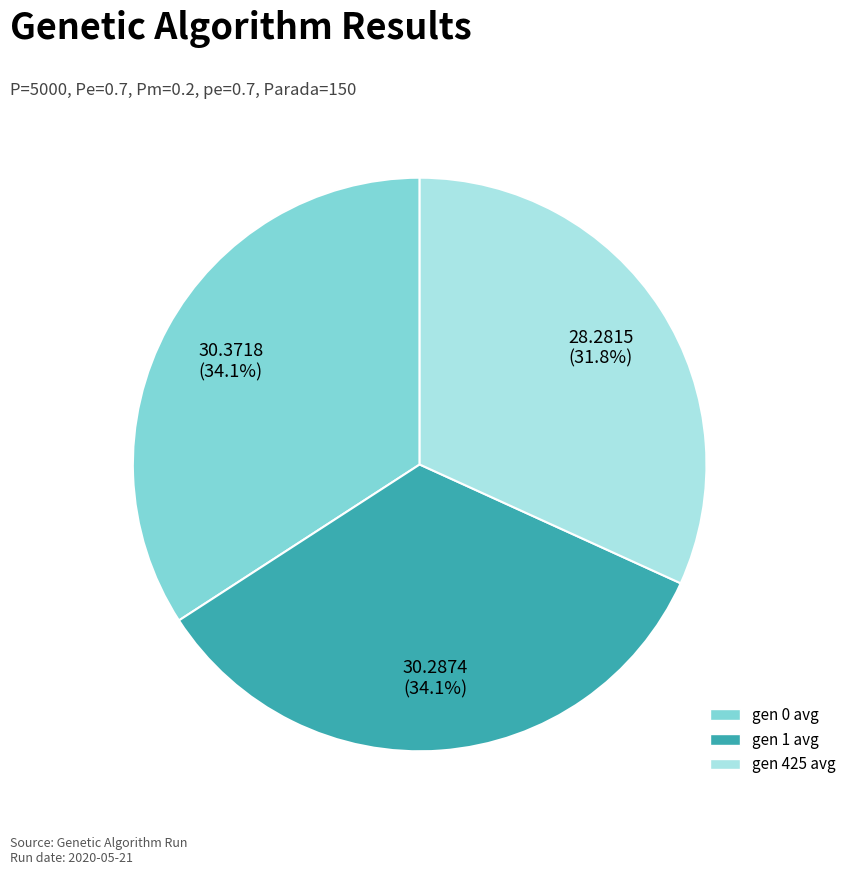

Does any single category account for the majority?

No